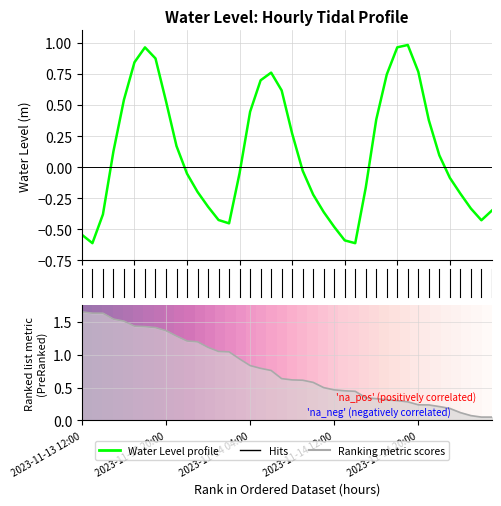

Which has a higher value, 27 or 10?

27